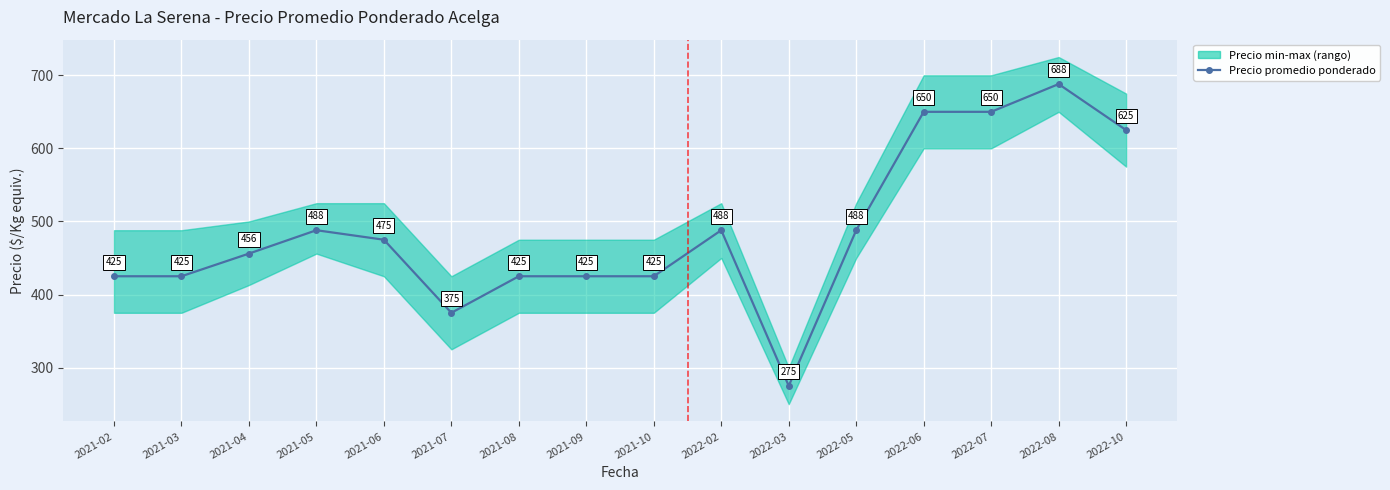

Reading left to right, what are all the values shown in this chart?

425	425	456	488	475	375	425	425	425	488	275	488	650	650	688	625